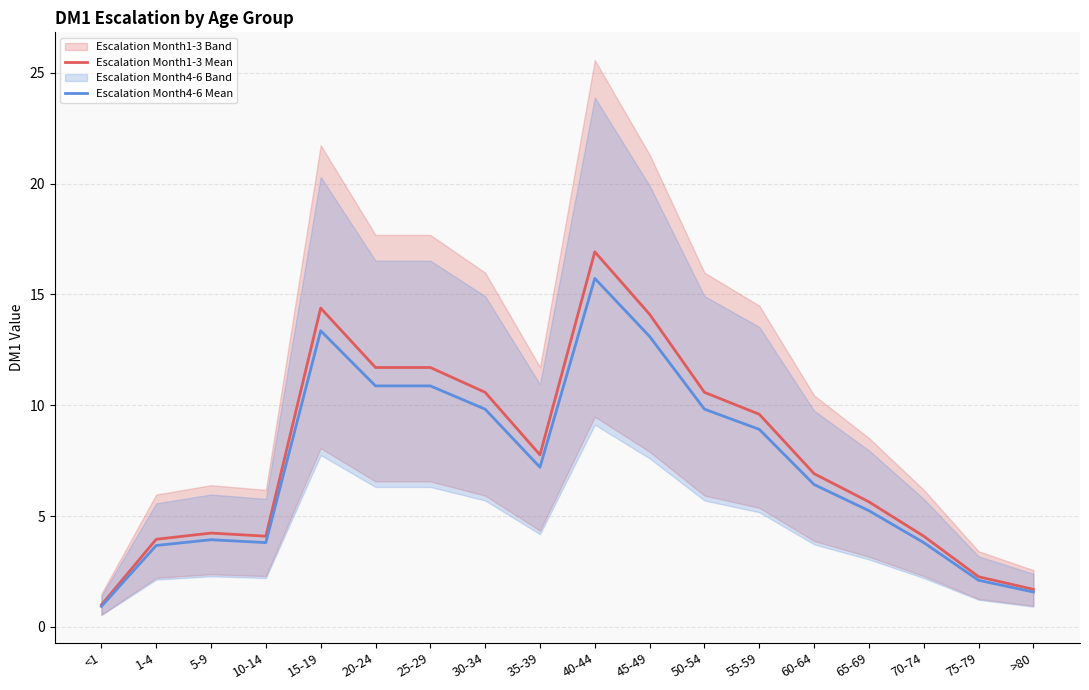

What position from the right is 35-39?

10